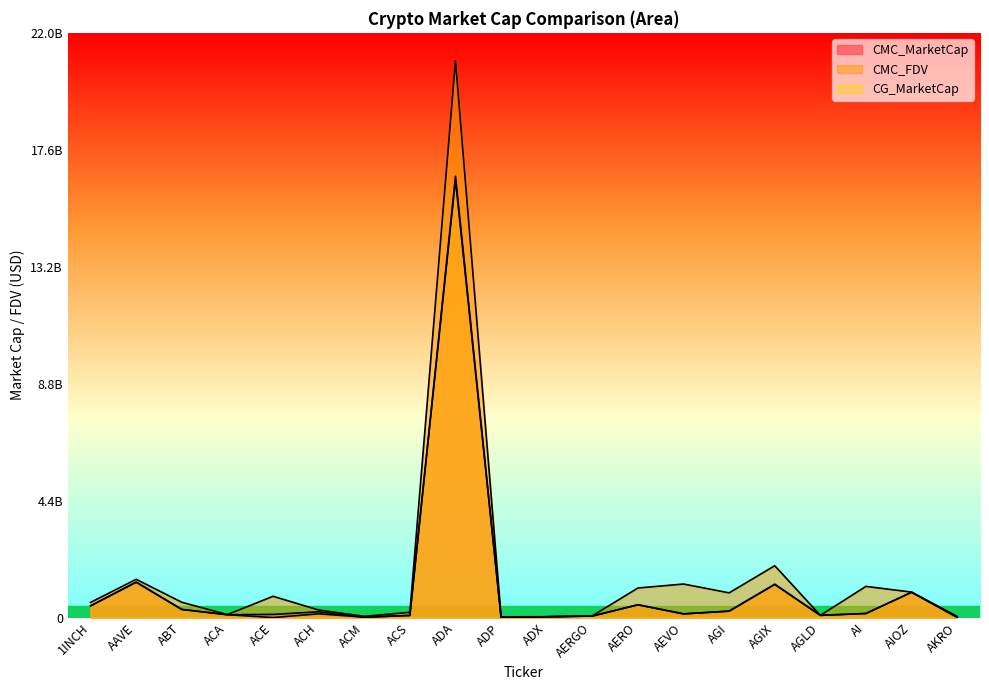

Which category has the lowest value across all series?

ACE